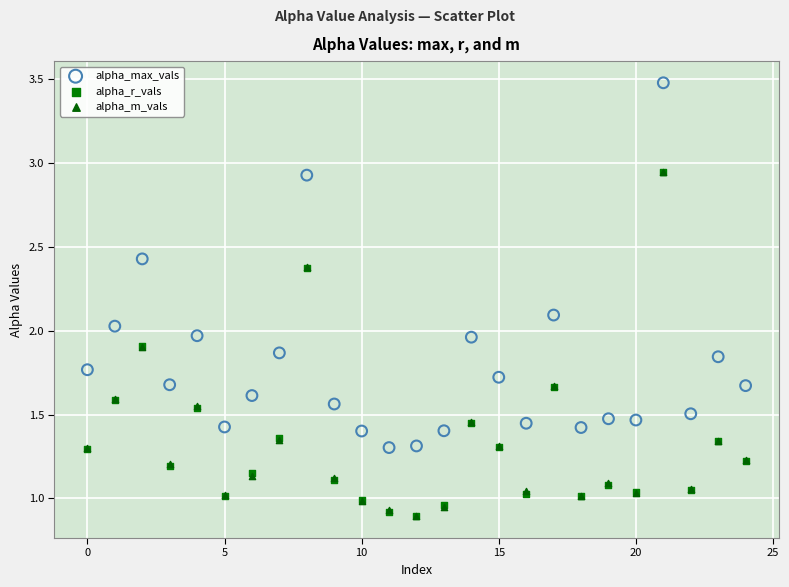

What are all the series names shown in the legend?

alpha_max_vals, alpha_r_vals, alpha_m_vals